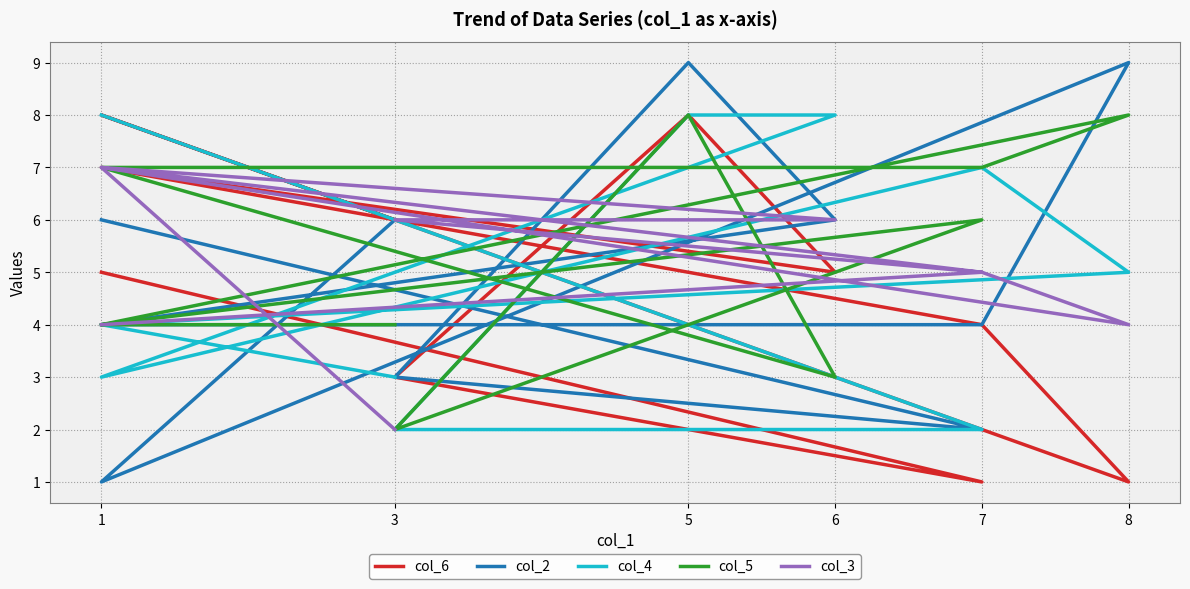

What is the label of the 9th point from the left?

1